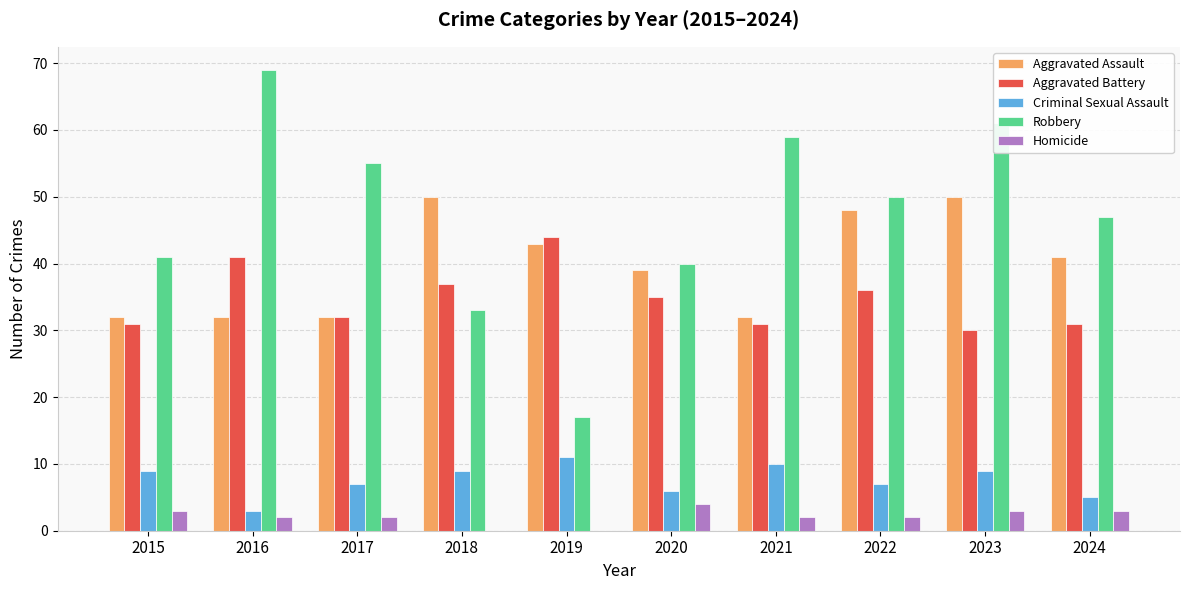

The value of Aggravated Battery at 2016 is 41. True or false?

True